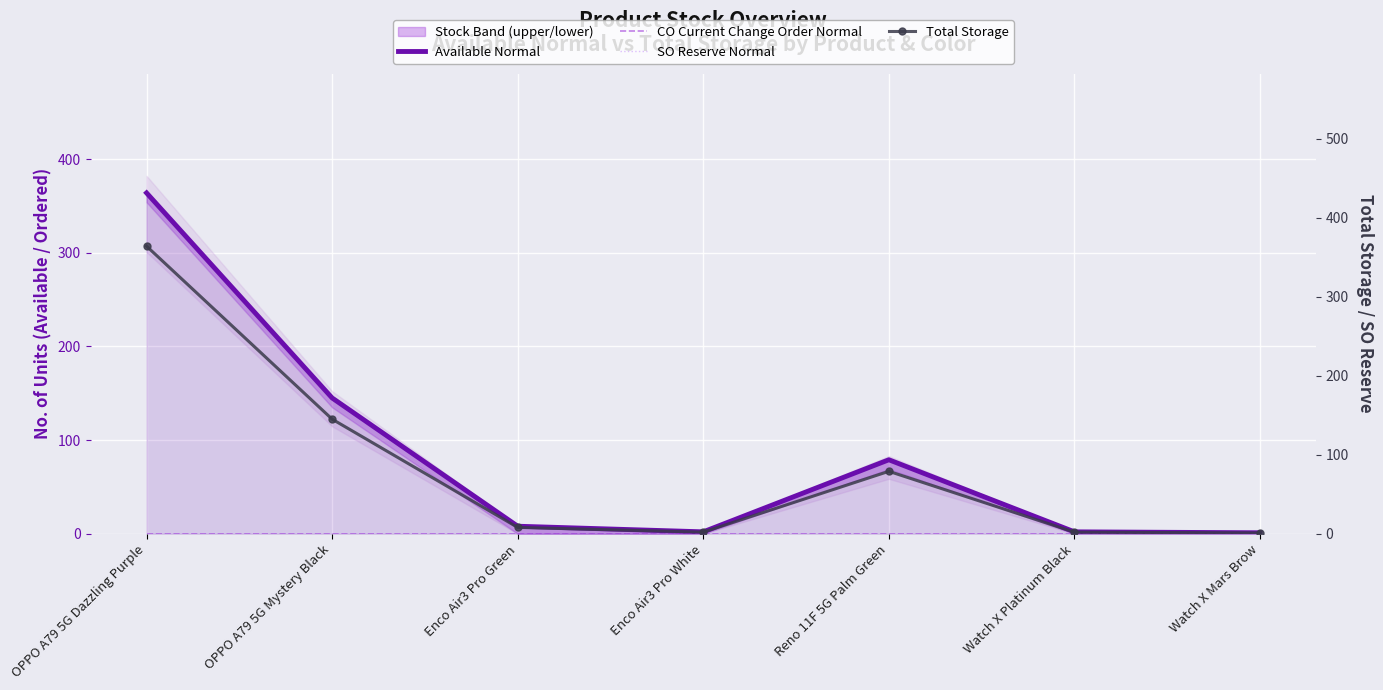

The CO Current Change Order Normal series shows 0 at Watch X Platinum Black. True or false?

True